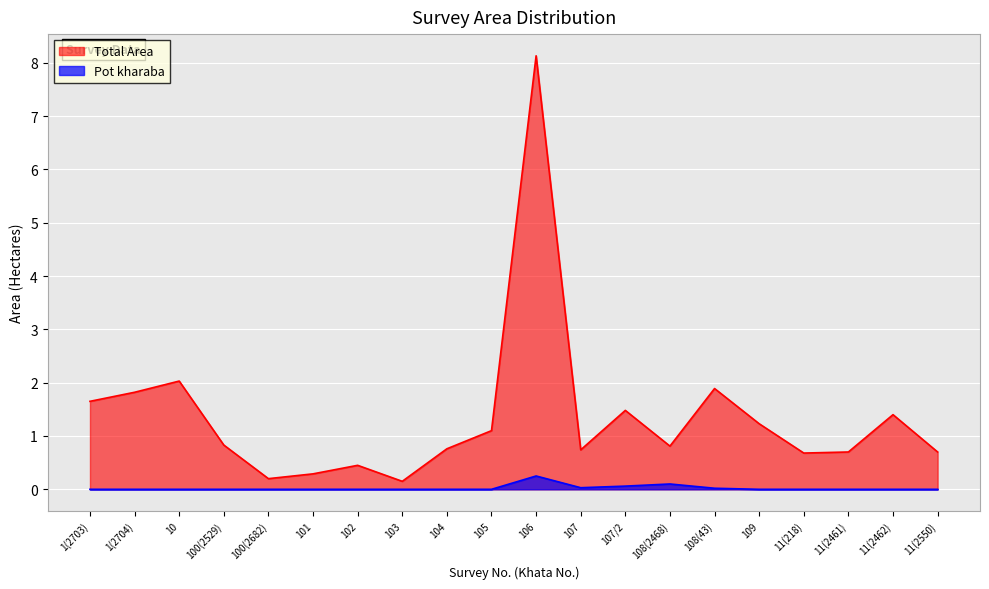

What is the label of the 9th point from the right?

107